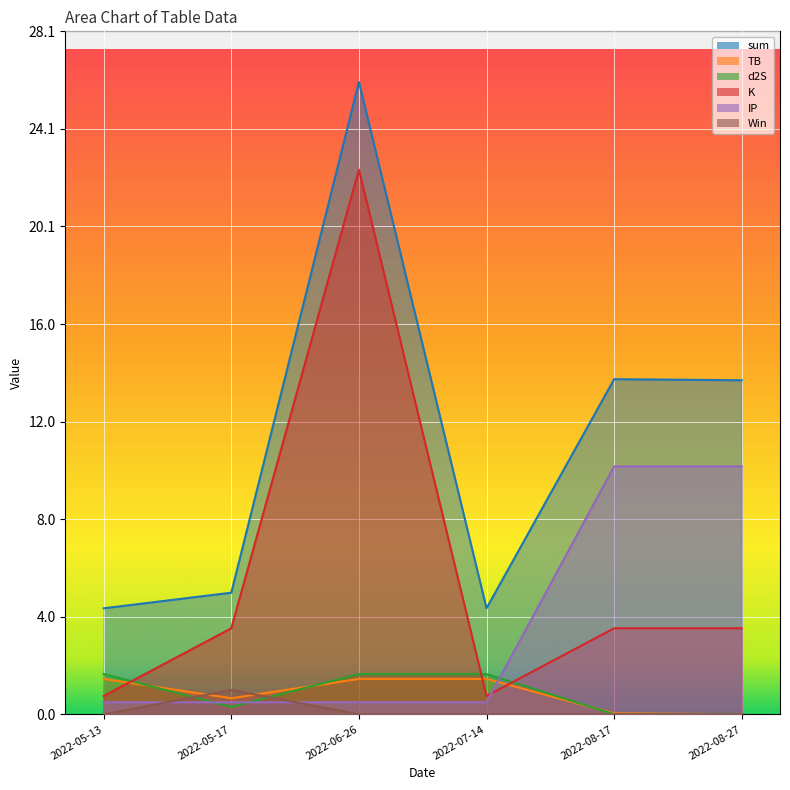

True or false: IP has a value of 0.5 at 2022-06-26.

True